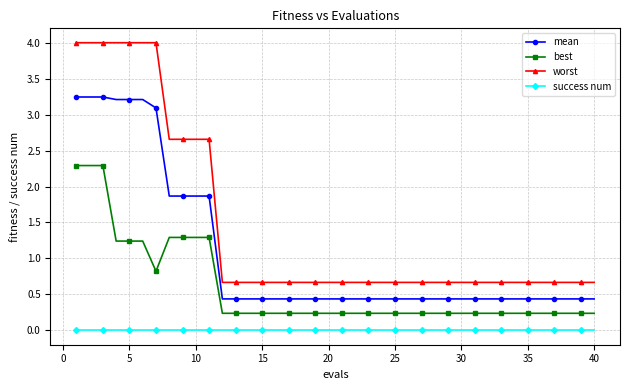

Which series has the largest total across all categories?

worst